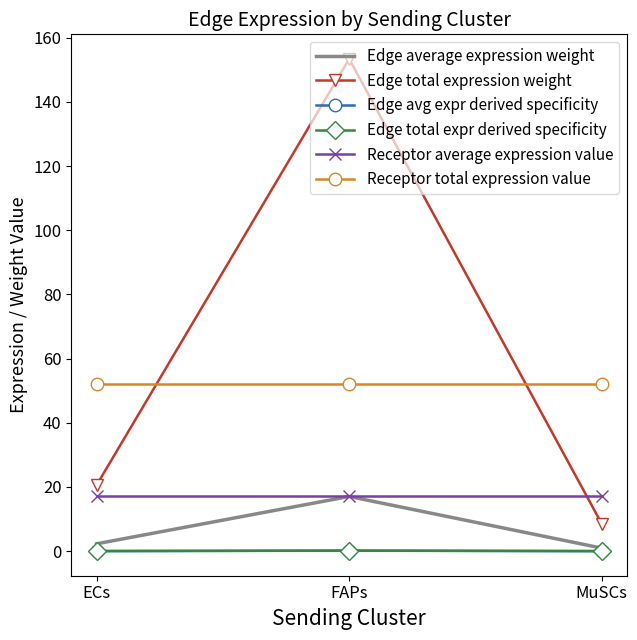

What are all the series names shown in the legend?

Edge average expression weight, Edge total expression weight, Edge avg expr derived specificity, Edge total expr derived specificity, Receptor average expression value, Receptor total expression value